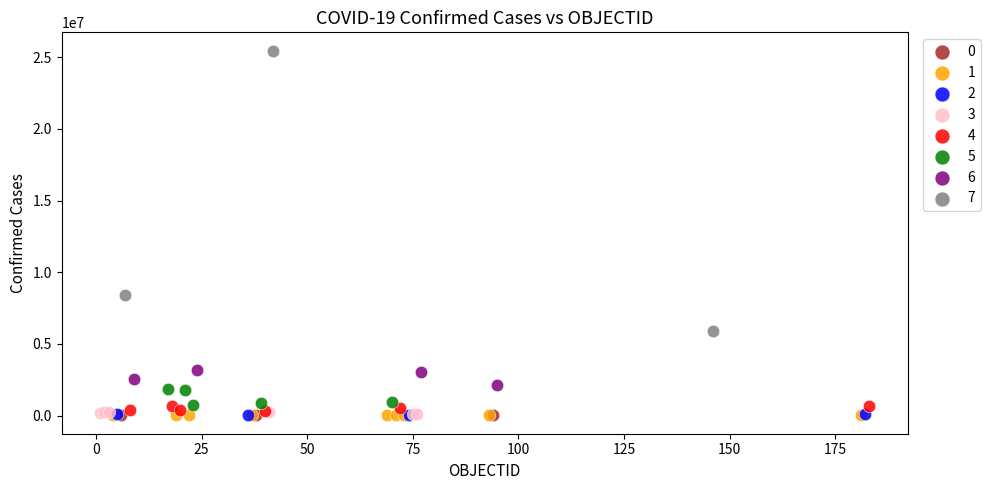

Which series contains the highest Y value?

7